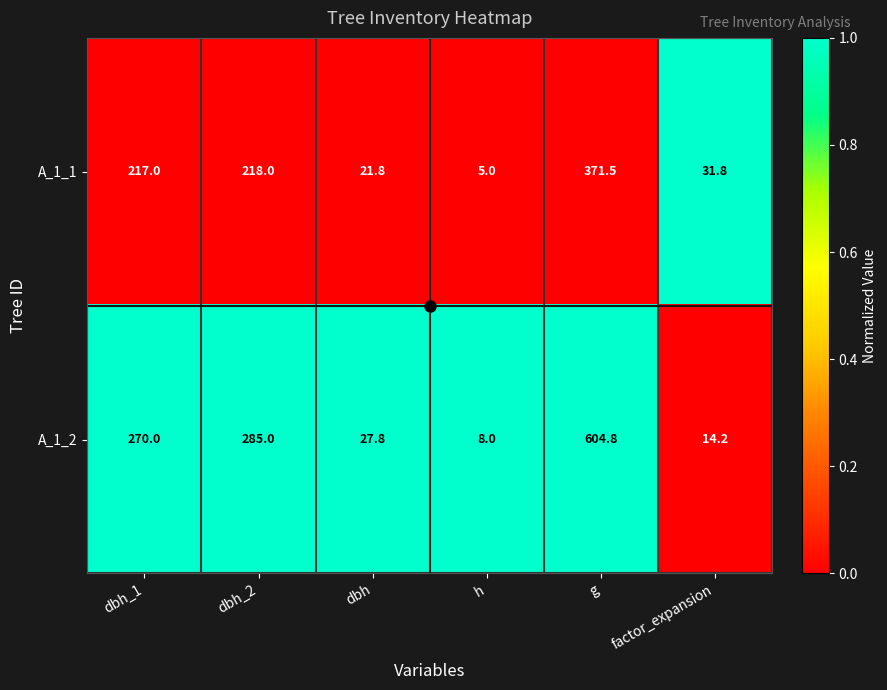

Which series has the largest total across all categories?

A_1_2